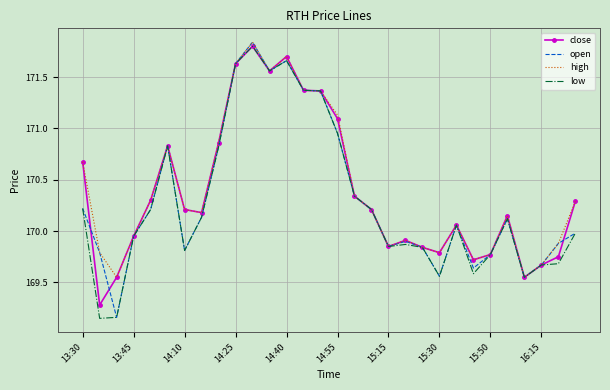

What are all the series names shown in the legend?

close, open, high, low